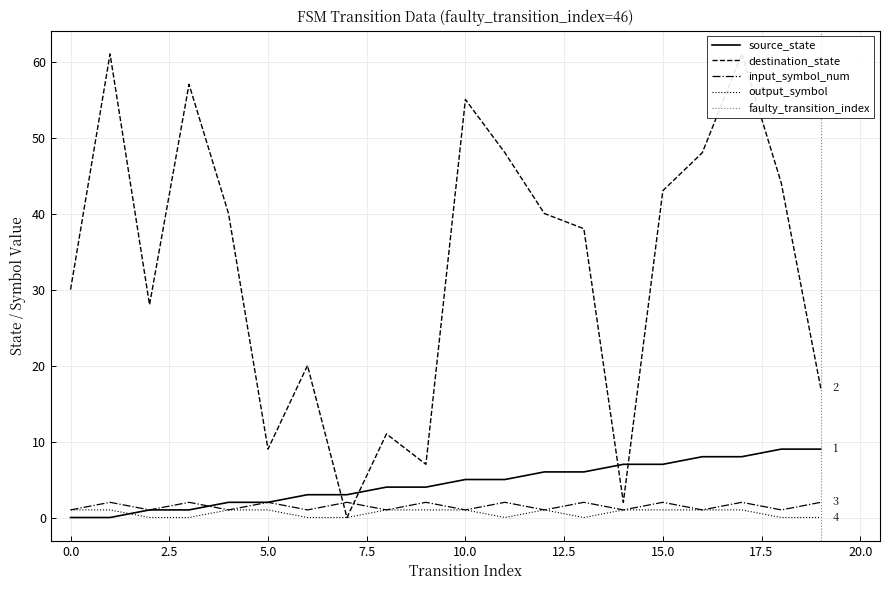

How many lines are shown in the chart?

4